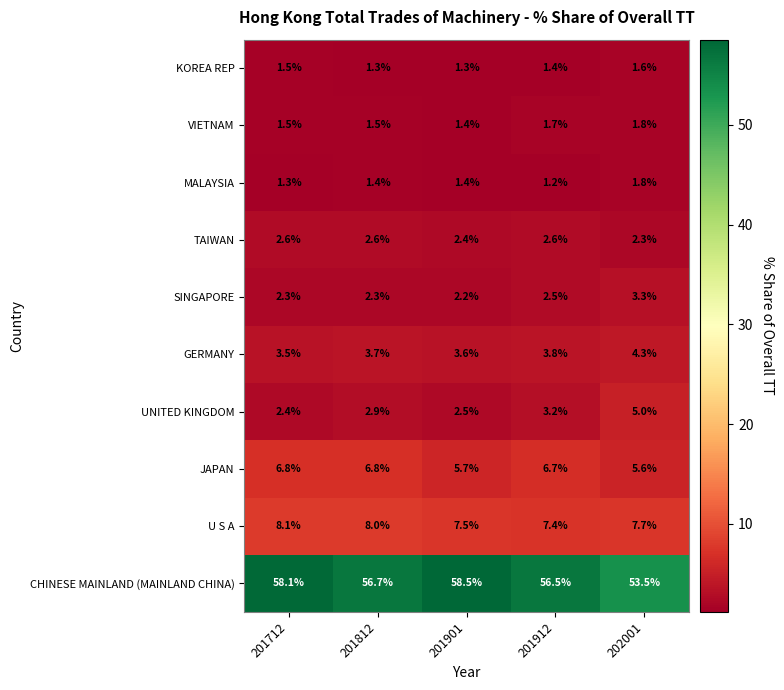

Rank the series at 201912 from highest to lowest value.

CHINESE MAINLAND (MAINLAND CHINA), U S A, JAPAN, GERMANY, UNITED KINGDOM, TAIWAN, SINGAPORE, VIETNAM, KOREA REP, MALAYSIA